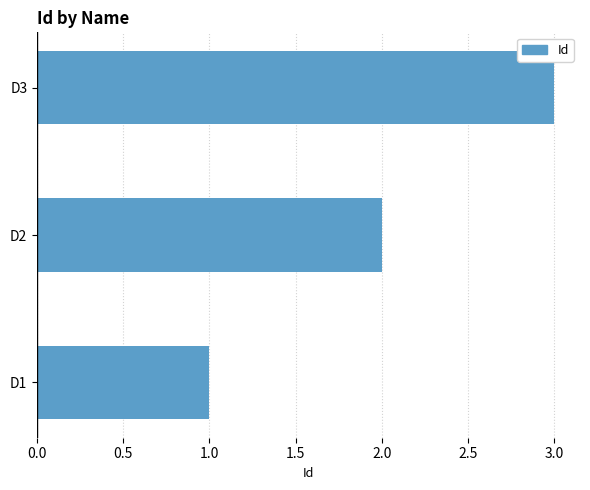

What is the sum of all values?

6